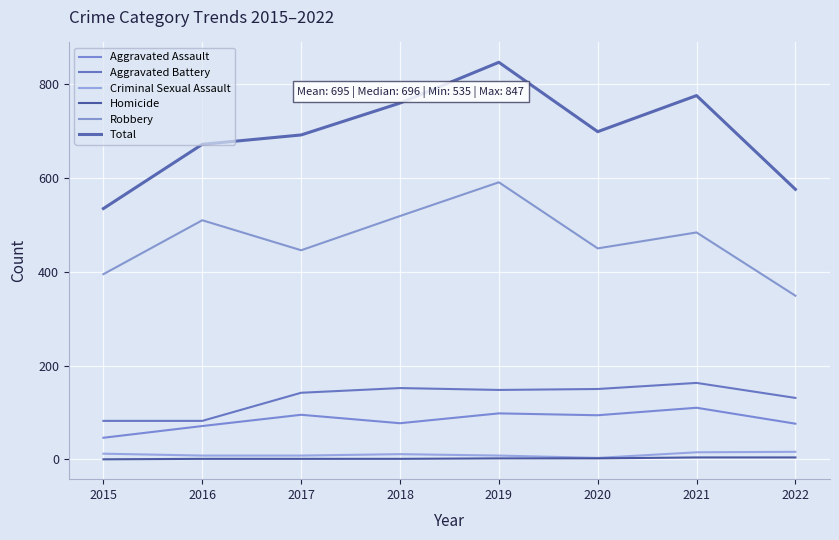

True or false: Aggravated Battery and Criminal Sexual Assault cross at least once.

False